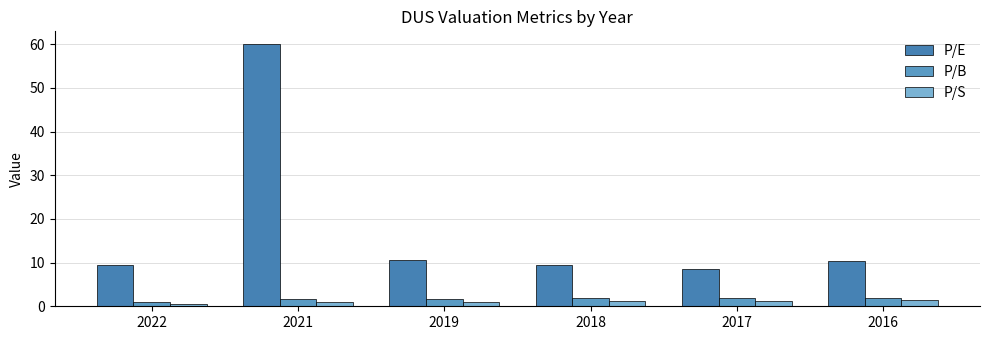

At which category is the sum across all series the highest?

2021